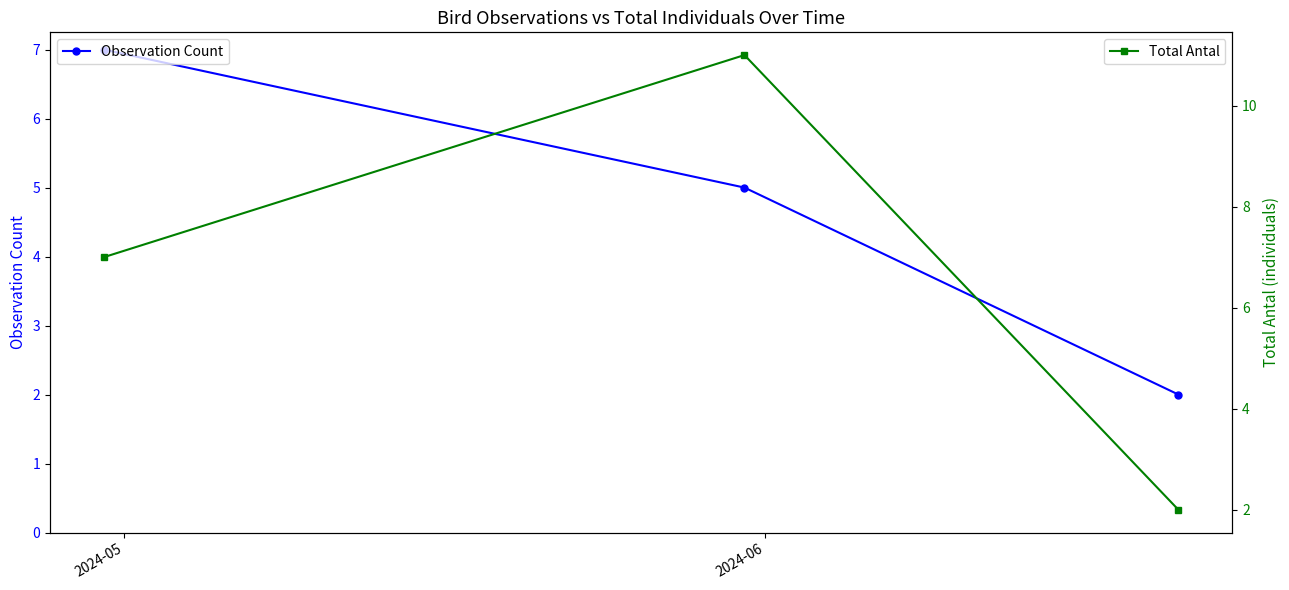

Which series has the widest spread of values?

Total Antal